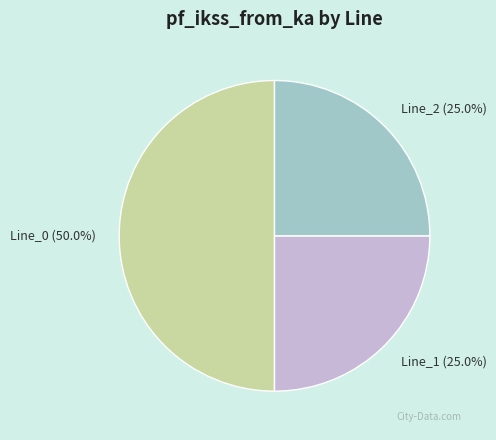

What is the largest slice in the pie chart?

Line_0